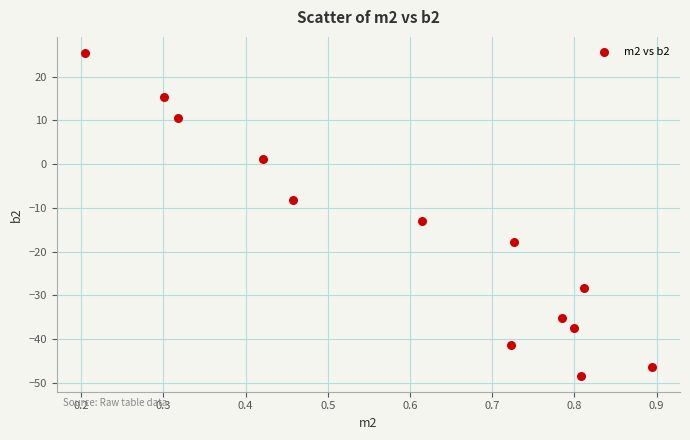

What is the range of Y values (max minus min)?

73.8